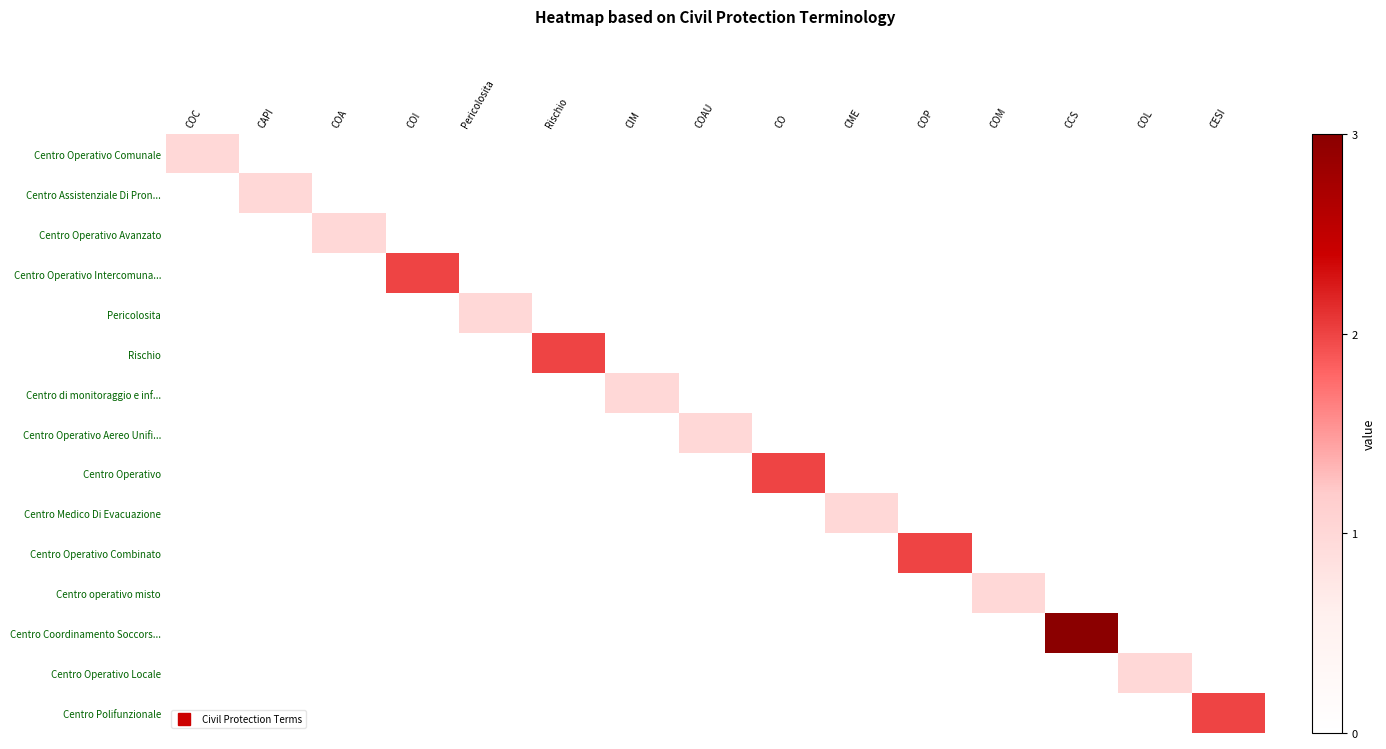

Reading left to right, list all the values displayed in this chart.

Centro Operativo Comunale: COC=1	CAPI=0	COA=0	COI=0	Pericolosita=0	Rischio=0	CIM=0	COAU=0	CO=0	CME=0	COP=0	COM=0	CCS=0	COL=0	CESI=0
Centro Assistenziale Di Pron...: COC=0	CAPI=1	COA=0	COI=0	Pericolosita=0	Rischio=0	CIM=0	COAU=0	CO=0	CME=0	COP=0	COM=0	CCS=0	COL=0	CESI=0
Centro Operativo Avanzato: COC=0	CAPI=0	COA=1	COI=0	Pericolosita=0	Rischio=0	CIM=0	COAU=0	CO=0	CME=0	COP=0	COM=0	CCS=0	COL=0	CESI=0
Centro Operativo Intercomuna...: COC=0	CAPI=0	COA=0	COI=2	Pericolosita=0	Rischio=0	CIM=0	COAU=0	CO=0	CME=0	COP=0	COM=0	CCS=0	COL=0	CESI=0
Pericolosita: COC=0	CAPI=0	COA=0	COI=0	Pericolosita=1	Rischio=0	CIM=0	COAU=0	CO=0	CME=0	COP=0	COM=0	CCS=0	COL=0	CESI=0
Rischio: COC=0	CAPI=0	COA=0	COI=0	Pericolosita=0	Rischio=2	CIM=0	COAU=0	CO=0	CME=0	COP=0	COM=0	CCS=0	COL=0	CESI=0
Centro di monitoraggio e inf...: COC=0	CAPI=0	COA=0	COI=0	Pericolosita=0	Rischio=0	CIM=1	COAU=0	CO=0	CME=0	COP=0	COM=0	CCS=0	COL=0	CESI=0
Centro Operativo Aereo Unifi...: COC=0	CAPI=0	COA=0	COI=0	Pericolosita=0	Rischio=0	CIM=0	COAU=1	CO=0	CME=0	COP=0	COM=0	CCS=0	COL=0	CESI=0
Centro Operativo: COC=0	CAPI=0	COA=0	COI=0	Pericolosita=0	Rischio=0	CIM=0	COAU=0	CO=2	CME=0	COP=0	COM=0	CCS=0	COL=0	CESI=0
Centro Medico Di Evacuazione: COC=0	CAPI=0	COA=0	COI=0	Pericolosita=0	Rischio=0	CIM=0	COAU=0	CO=0	CME=1	COP=0	COM=0	CCS=0	COL=0	CESI=0
Centro Operativo Combinato: COC=0	CAPI=0	COA=0	COI=0	Pericolosita=0	Rischio=0	CIM=0	COAU=0	CO=0	CME=0	COP=2	COM=0	CCS=0	COL=0	CESI=0
Centro operativo misto: COC=0	CAPI=0	COA=0	COI=0	Pericolosita=0	Rischio=0	CIM=0	COAU=0	CO=0	CME=0	COP=0	COM=1	CCS=0	COL=0	CESI=0
Centro Coordinamento Soccors...: COC=0	CAPI=0	COA=0	COI=0	Pericolosita=0	Rischio=0	CIM=0	COAU=0	CO=0	CME=0	COP=0	COM=0	CCS=3	COL=0	CESI=0
Centro Operativo Locale: COC=0	CAPI=0	COA=0	COI=0	Pericolosita=0	Rischio=0	CIM=0	COAU=0	CO=0	CME=0	COP=0	COM=0	CCS=0	COL=1	CESI=0
Centro Polifunzionale: COC=0	CAPI=0	COA=0	COI=0	Pericolosita=0	Rischio=0	CIM=0	COAU=0	CO=0	CME=0	COP=0	COM=0	CCS=0	COL=0	CESI=2